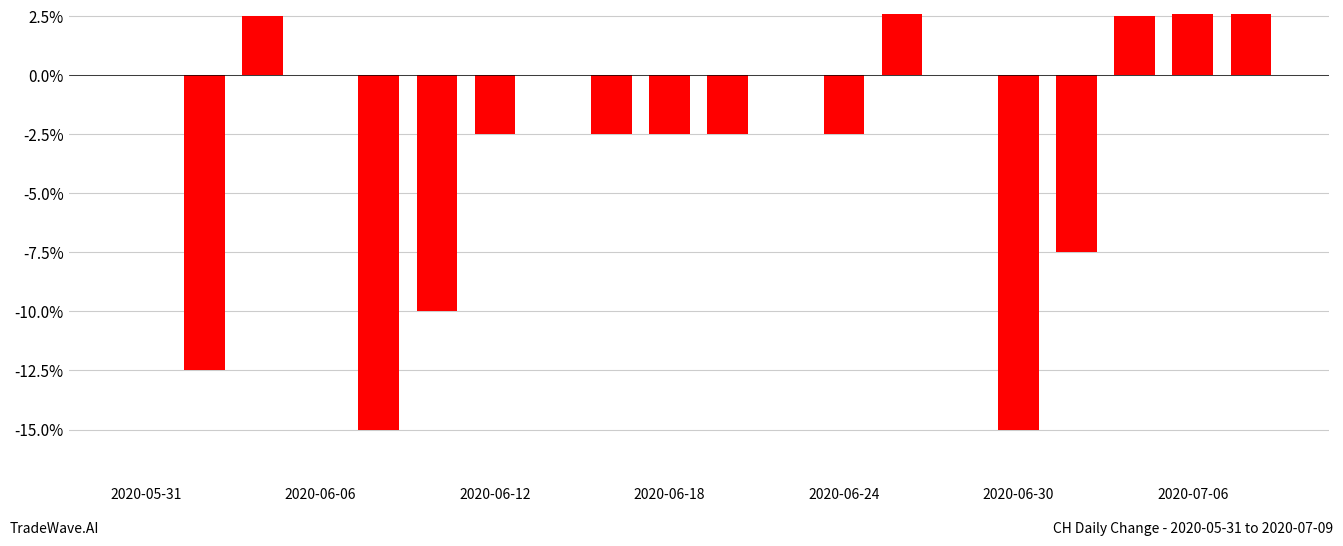

The chart shows a value of -0.2 at 2020-06-24. True or false?

False